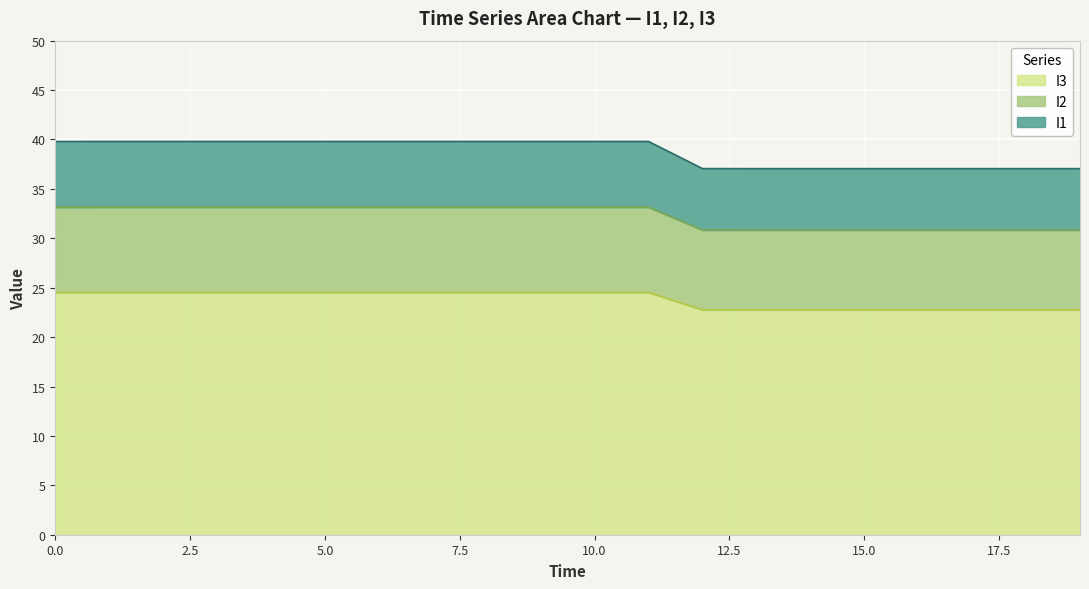

Which category has the lowest value in the I2 series?

13